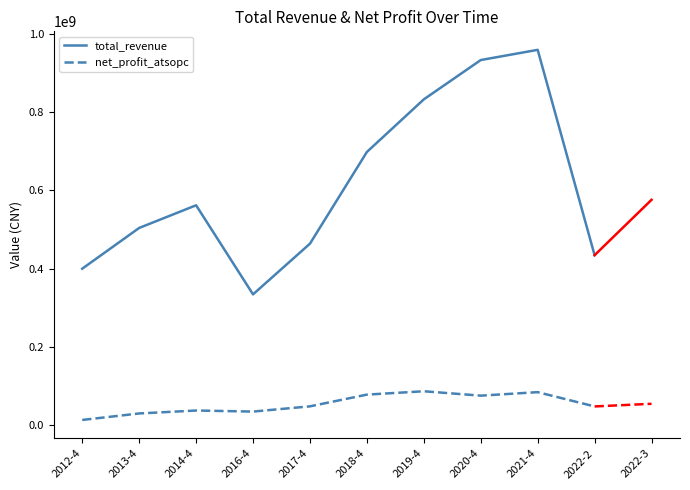

What is the difference between the total_revenue values at 2017-4 and 2019-4?

368248016.5